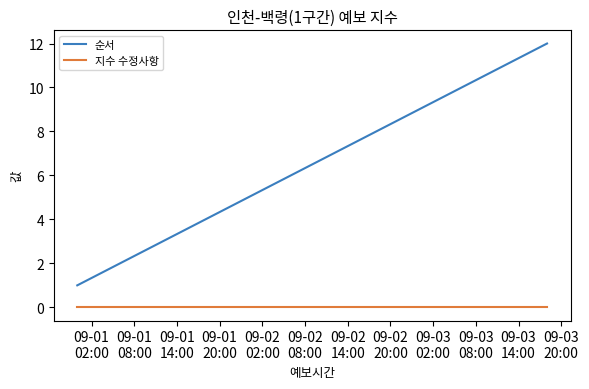

Which series has the largest total across all categories?

순서